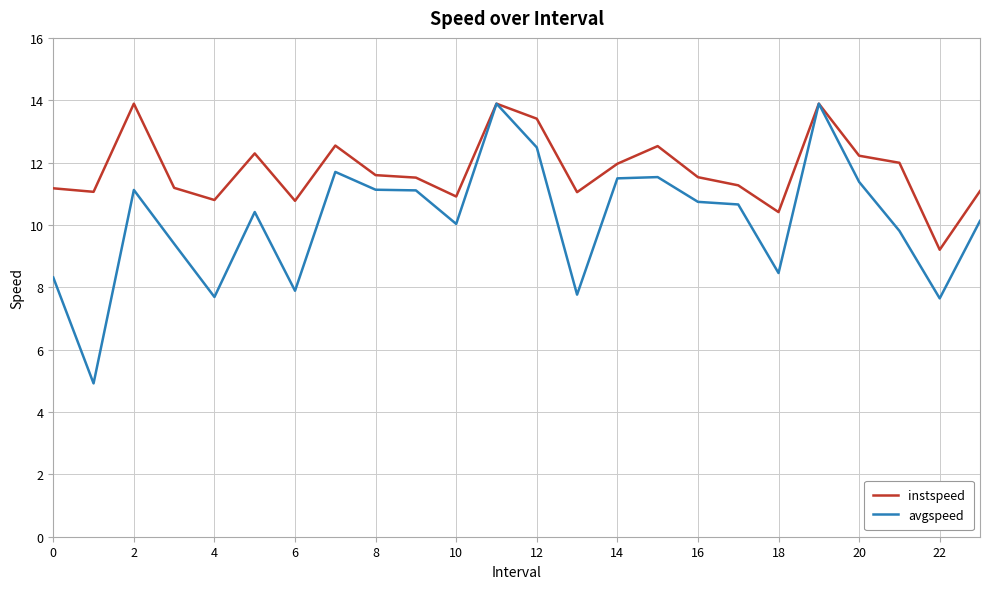

Rank the series by their average value, from lowest to highest.

avgspeed, instspeed